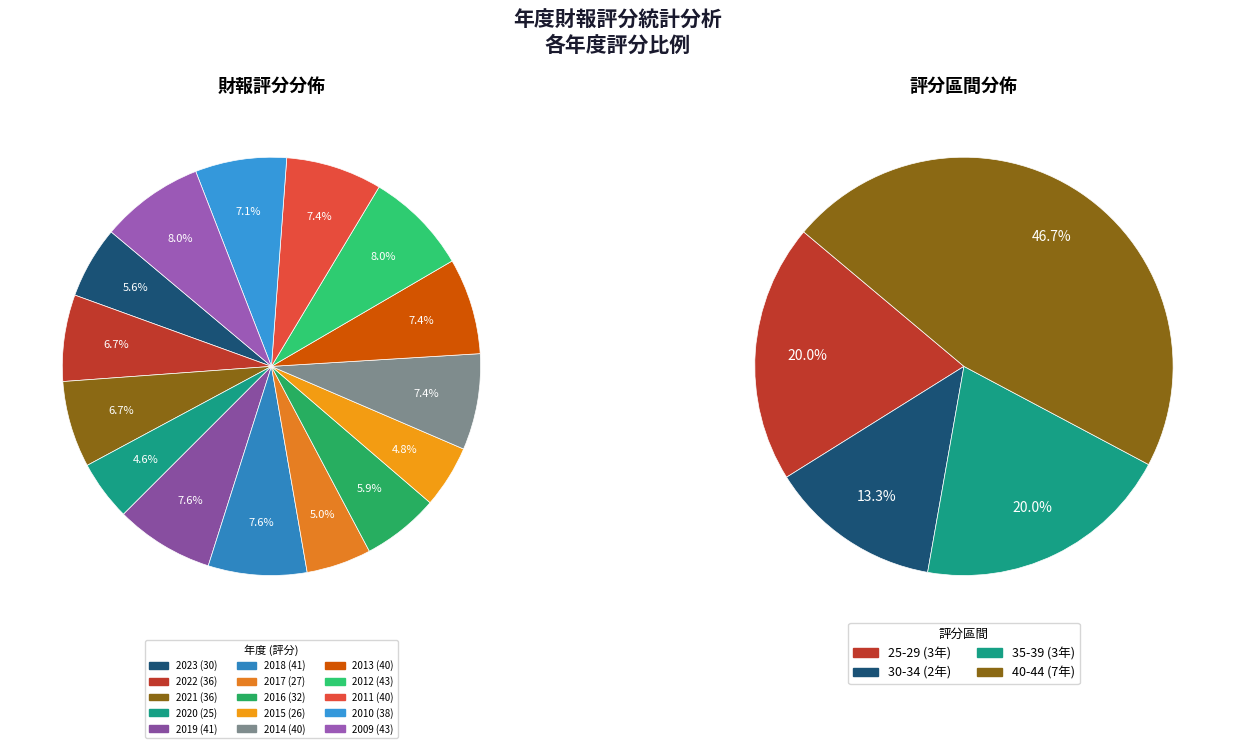

Is there a majority slice in this chart?

No